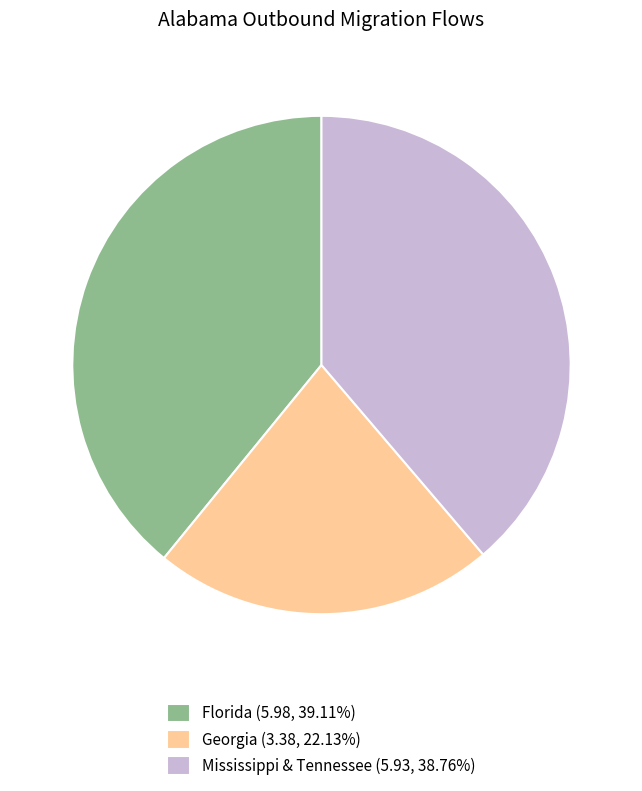

Approximately how many times larger is the value at Florida (5.98, 39.11%) compared to Georgia (3.38, 22.13%)?

1.8